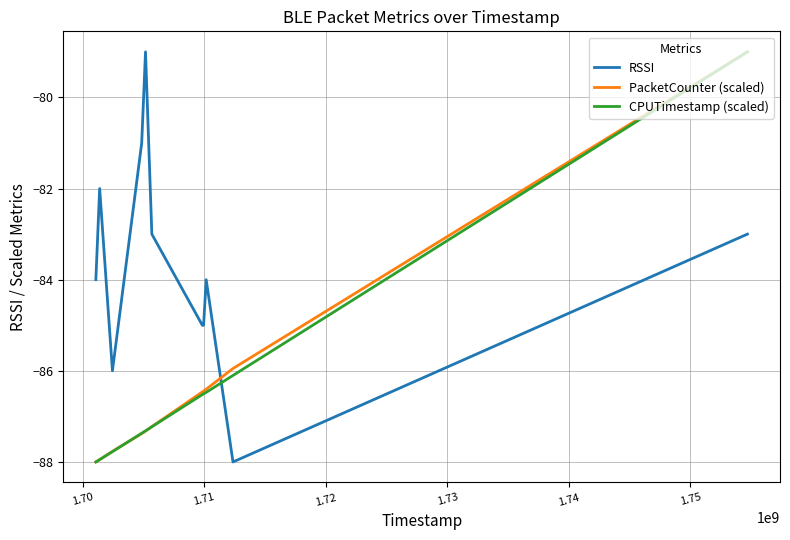

True or false: PacketCounter (scaled) and RSSI cross at least once.

True